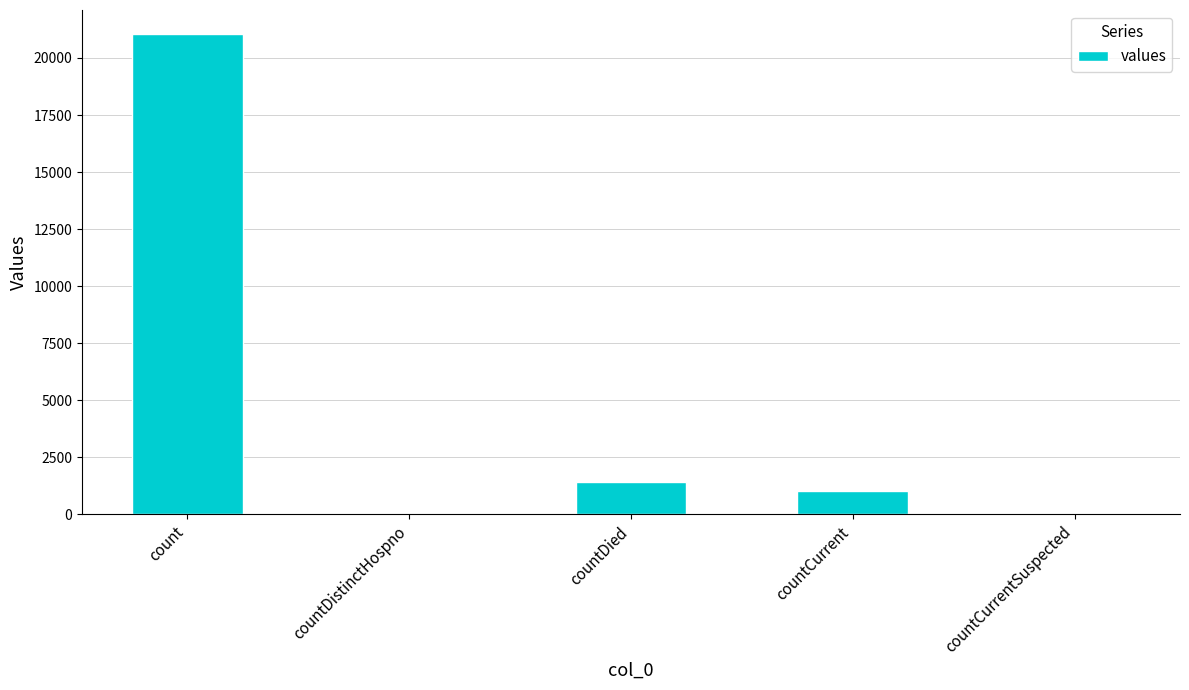

Where is the data nearest to the value 10525?

countDied